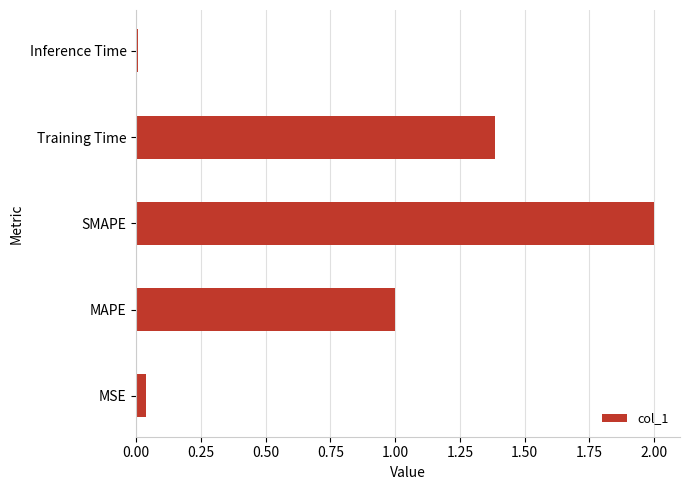

What is the maximum value shown in the chart?

2.0